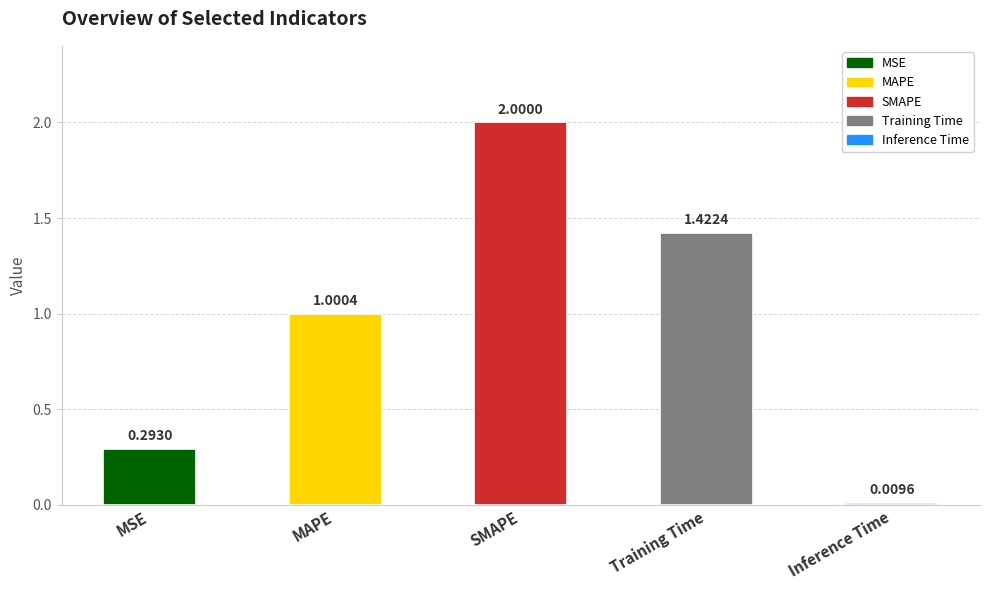

Where is the data nearest to the value 1?

MAPE